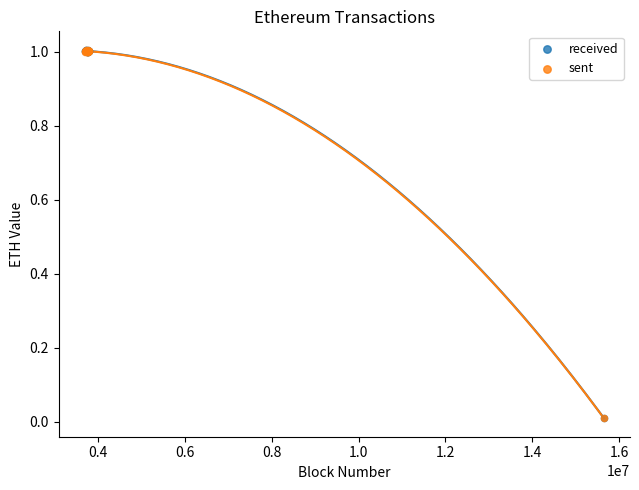

Which series has the widest spread of Y values?

received